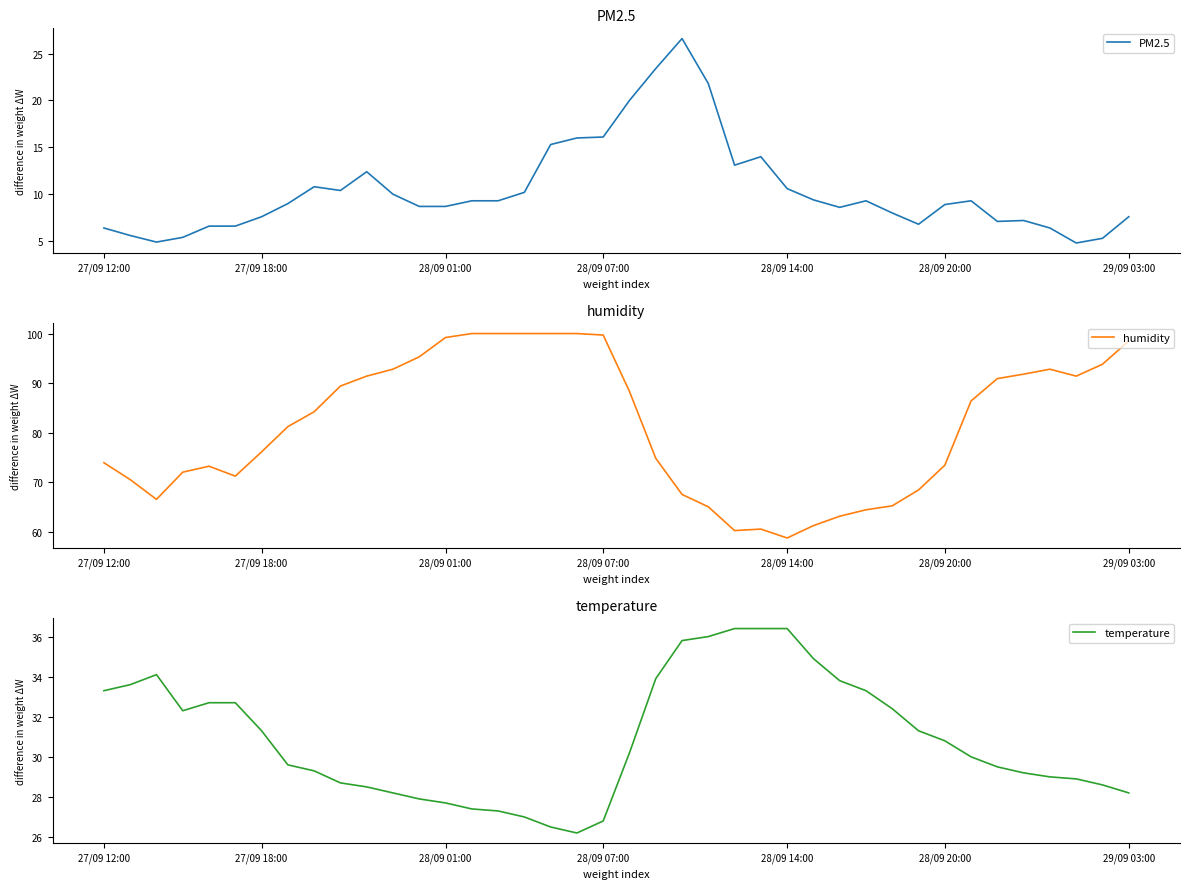

The value of temperature at 28/09 07:00 is 26.8. True or false?

True